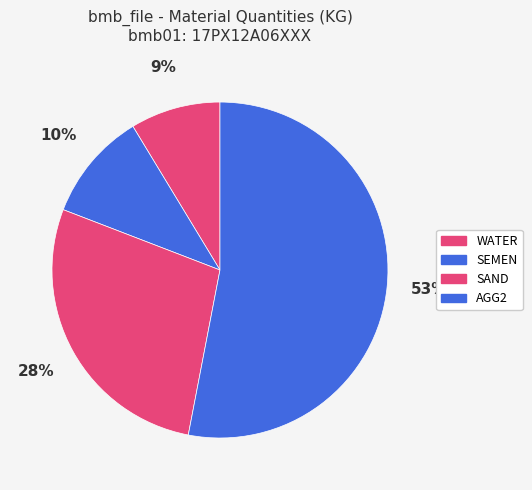

True or false: SAND accounts for 28% of the total.

True